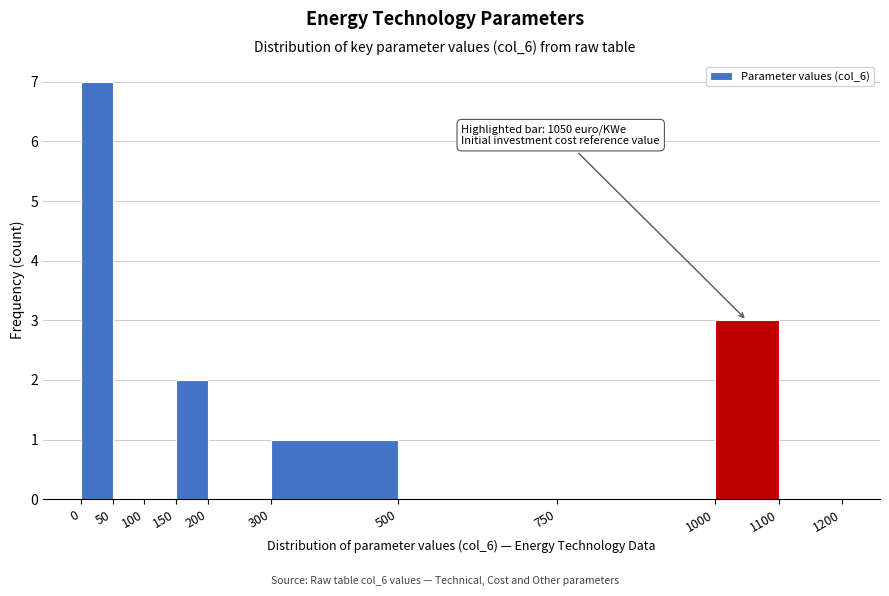

Which range on the x-axis has the tallest bar?

0 to 50